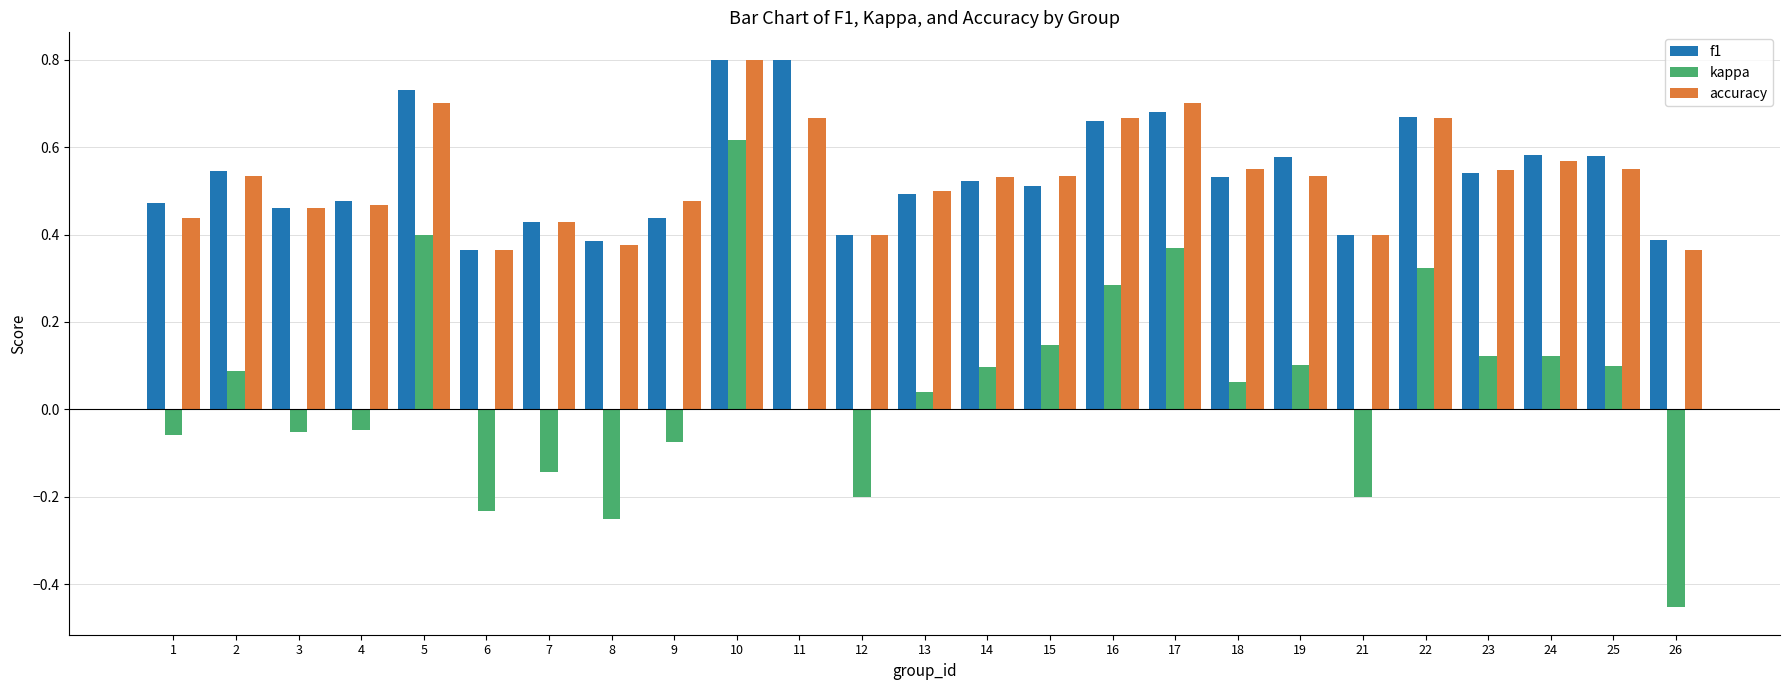

What is the greatest value displayed?

0.8